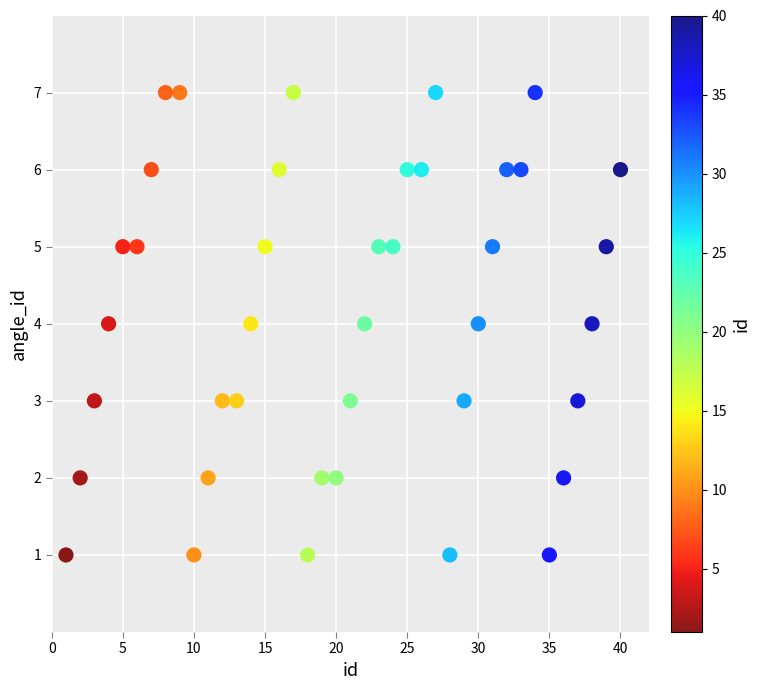

What is the range of X values (max minus min)?

39